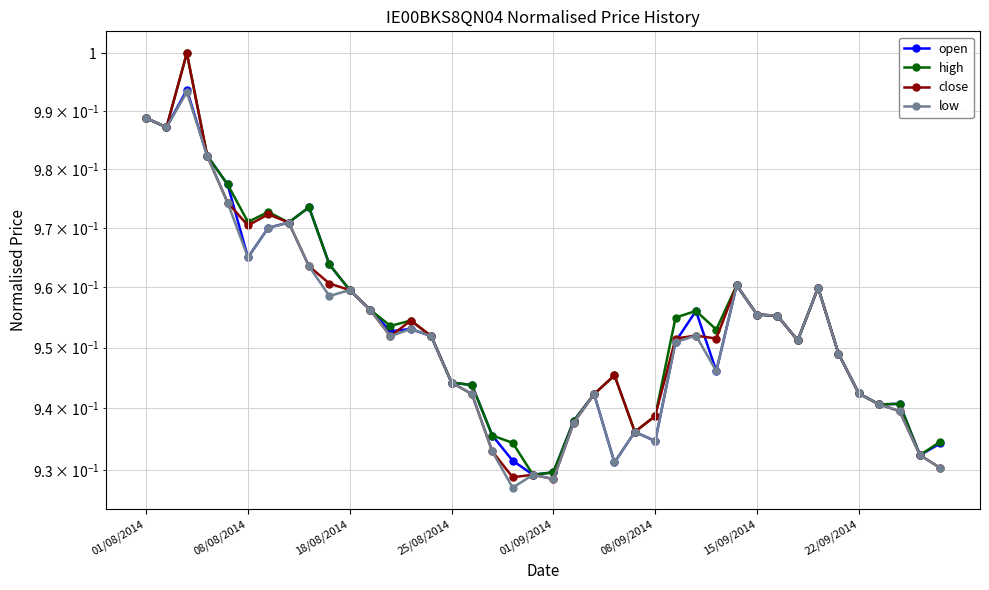

What is the total value across all series at 13?

3.8